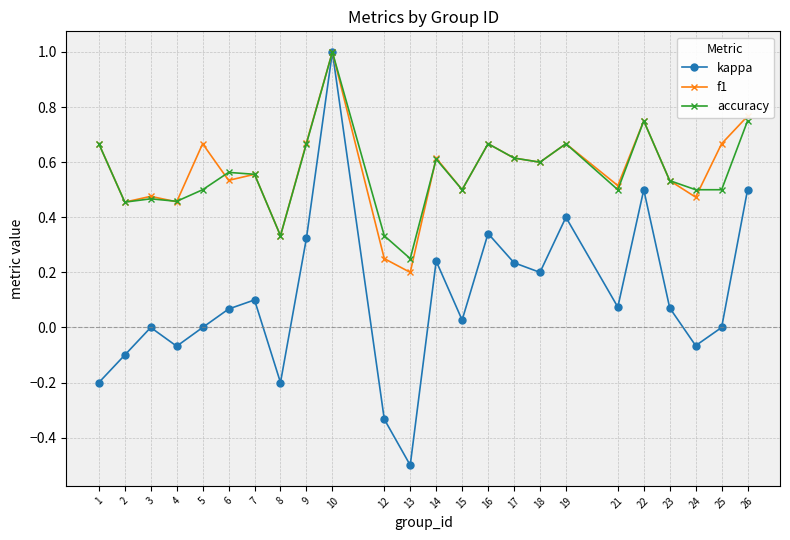

True or false: accuracy has more than 0 interior local peaks.

True